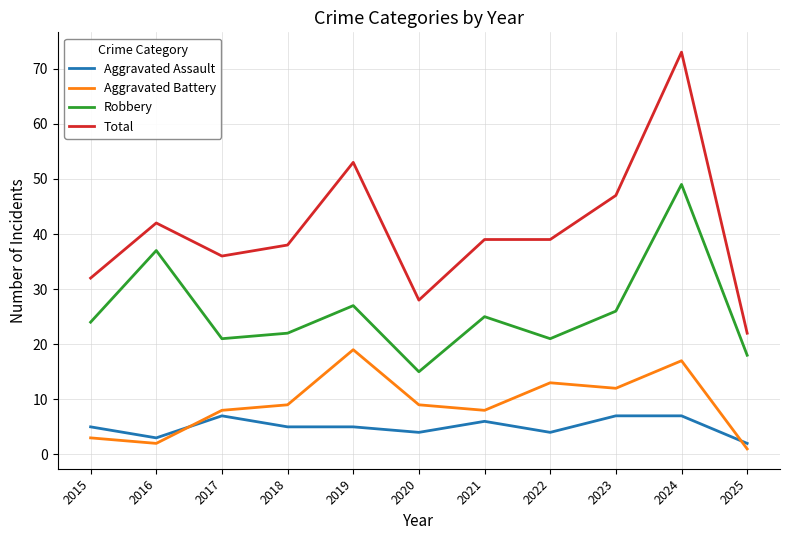

At how many categories does at least one series exceed 34?

8